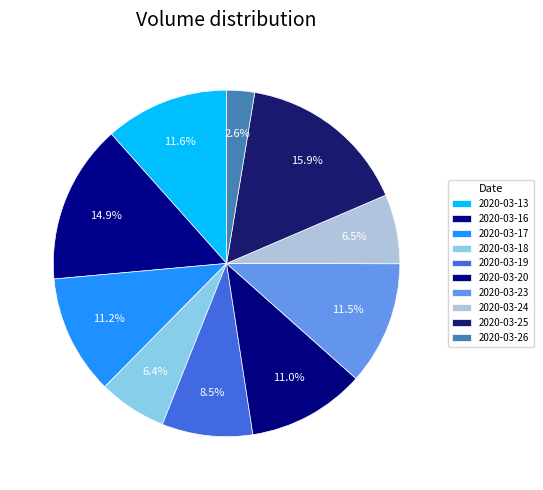

Approximately how many times larger is the value at 2020-03-19 compared to 2020-03-23?

0.7